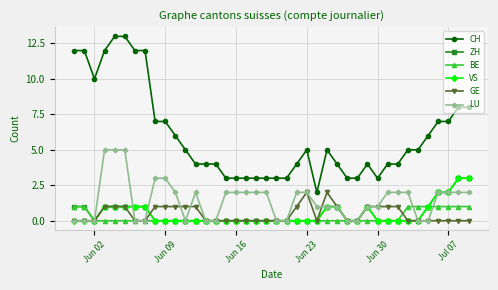

What is the maximum value for ZH?

3